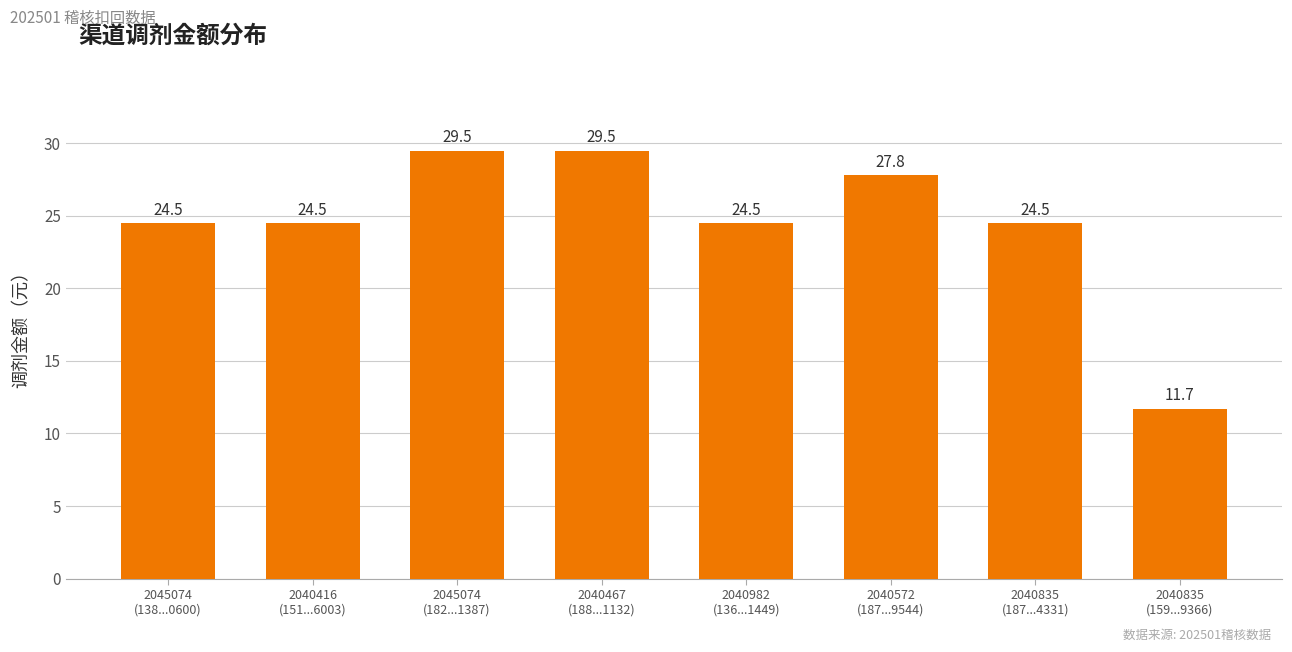

What value does the data have at 2045074
(138...0600)?

24.5